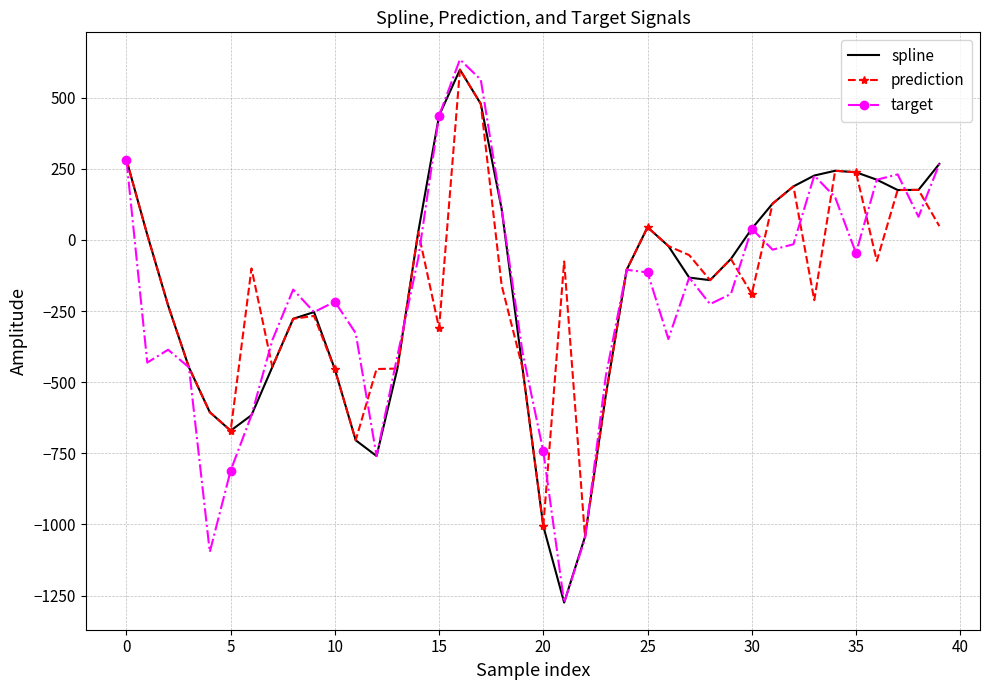

What is the smallest value displayed?

-1274.5